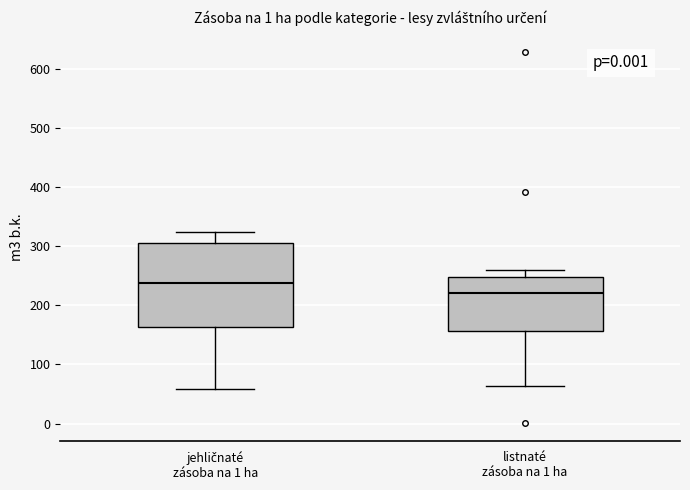

Reading left to right, transcribe this box plot: for each box, give where its median line is, the range the box spans, and where its two whiskers end, as read against the y-axis. The values are not printed on the chart, so give them approximately, as read against the axis.

jehličnaté zásoba na 1 ha: median 240, box 160 to 310, whiskers 60 to 320
listnaté zásoba na 1 ha: median 220, box 160 to 250, whiskers 60 to 260